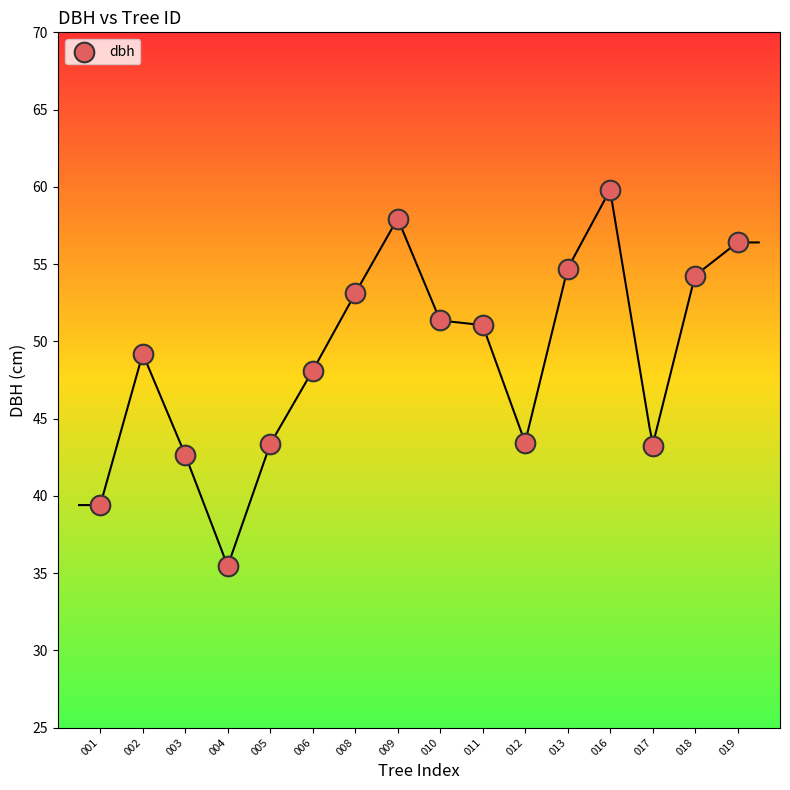

What Y value in the scatter plot is closest to 47?

48.1